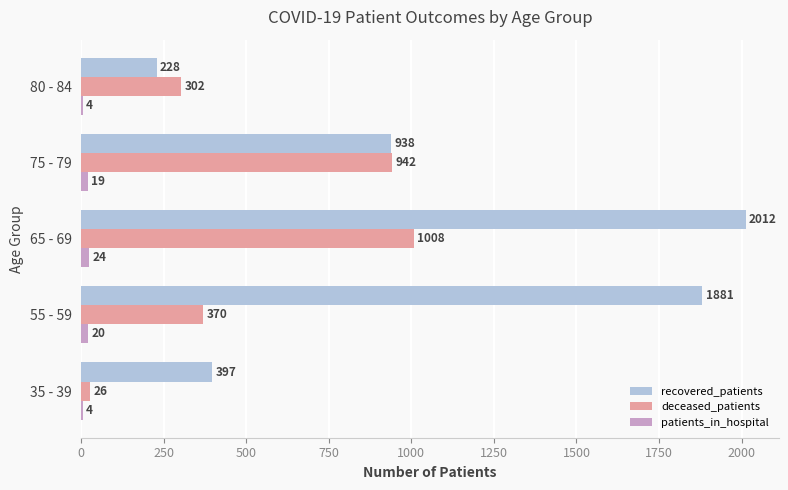

What is the highest value of the recovered_patients series?

2012